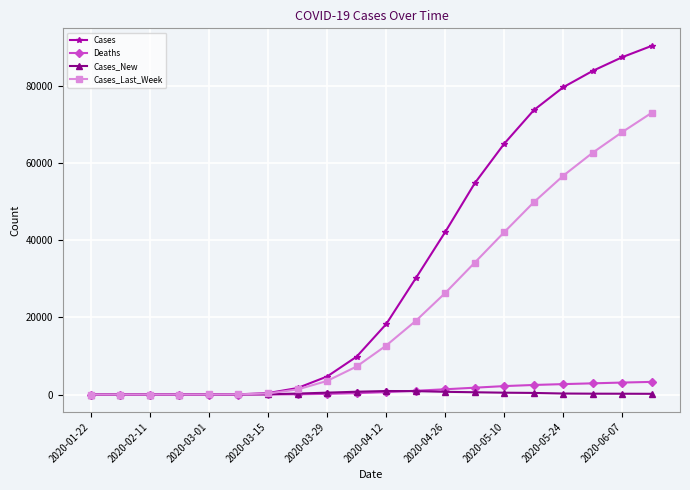

Rank the series by their maximum value, from highest to lowest.

Cases, Cases_Last_Week, Deaths, Cases_New